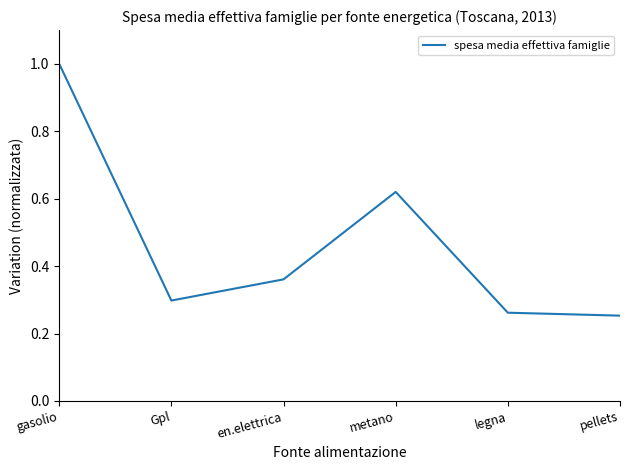

Between gasolio and Gpl, which is larger?

gasolio